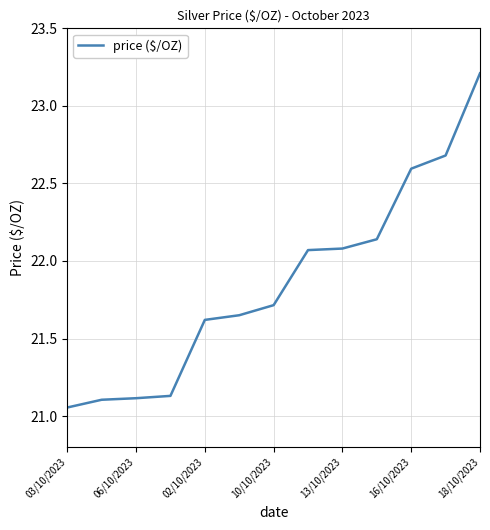

What is the maximum value shown in the chart?

23.2